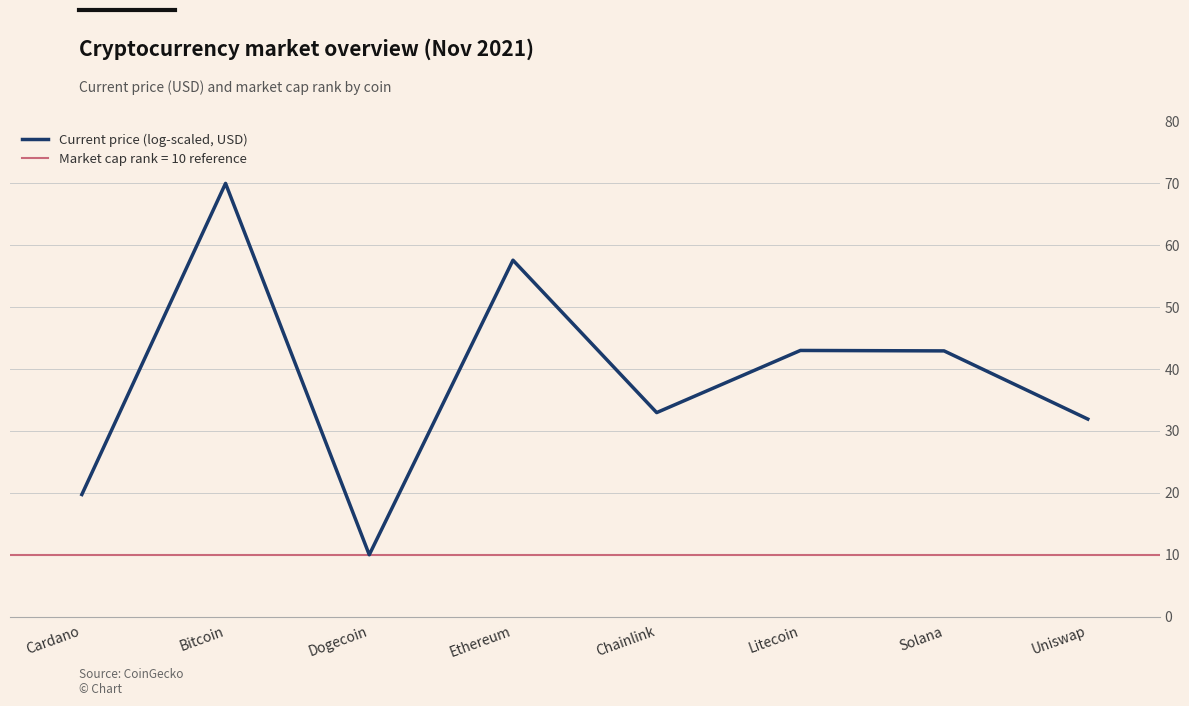

Where does the data first go above 42?

Bitcoin